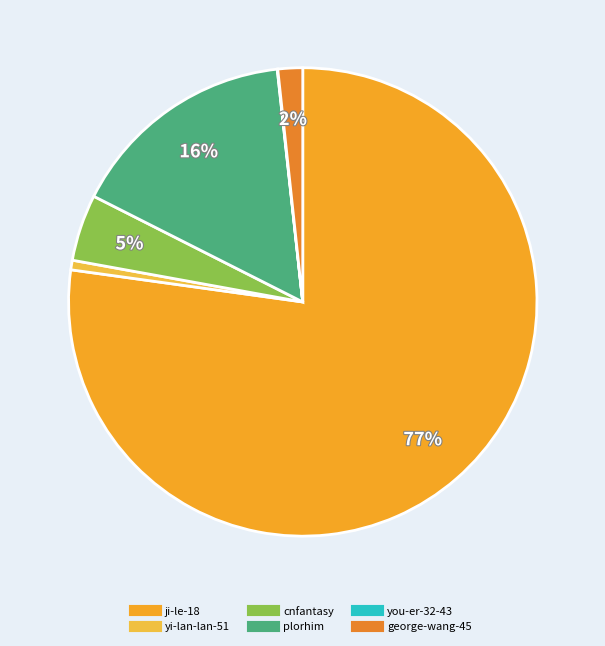

Is there a majority slice in this chart?

Yes